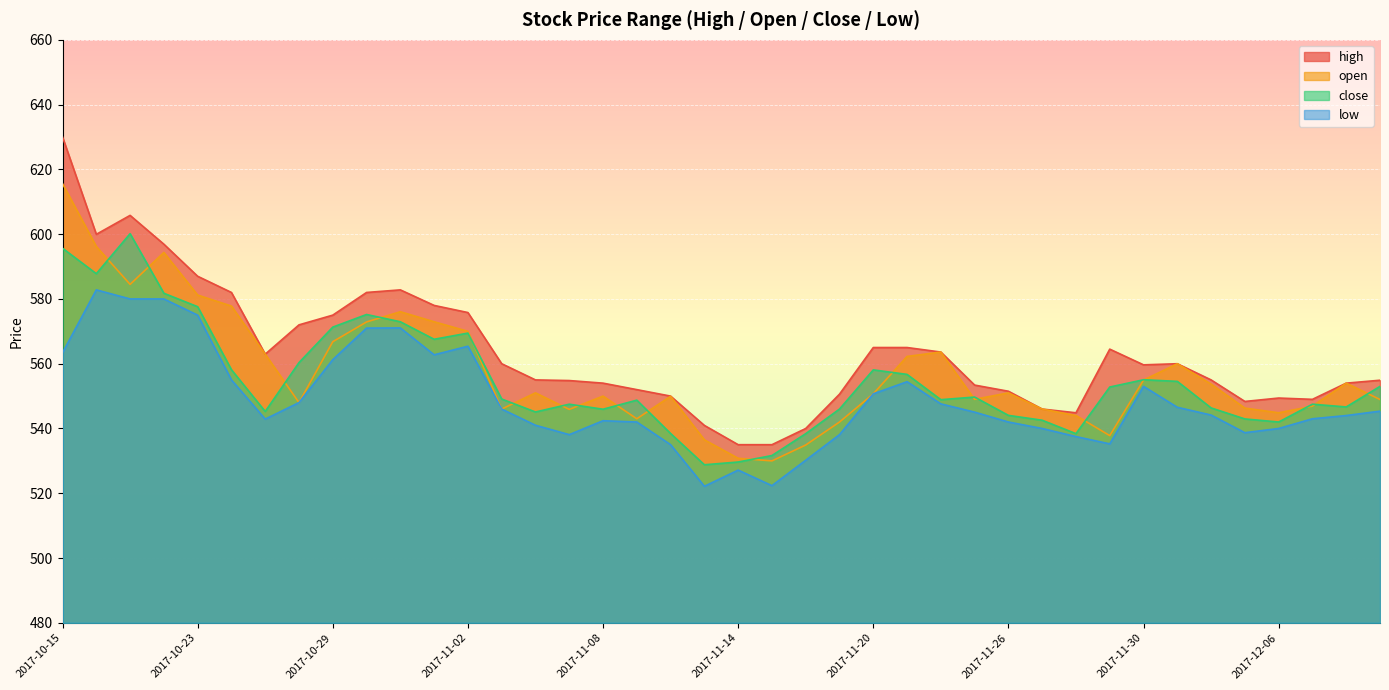

How many lines are shown in the chart?

4